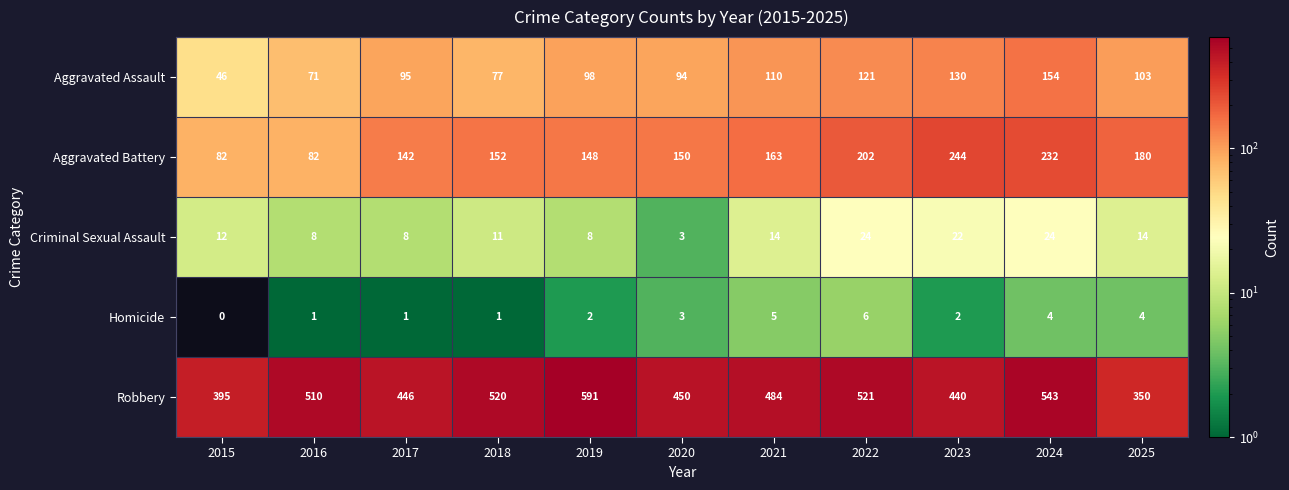

Is it true that Homicide equals 5 at 2020?

False